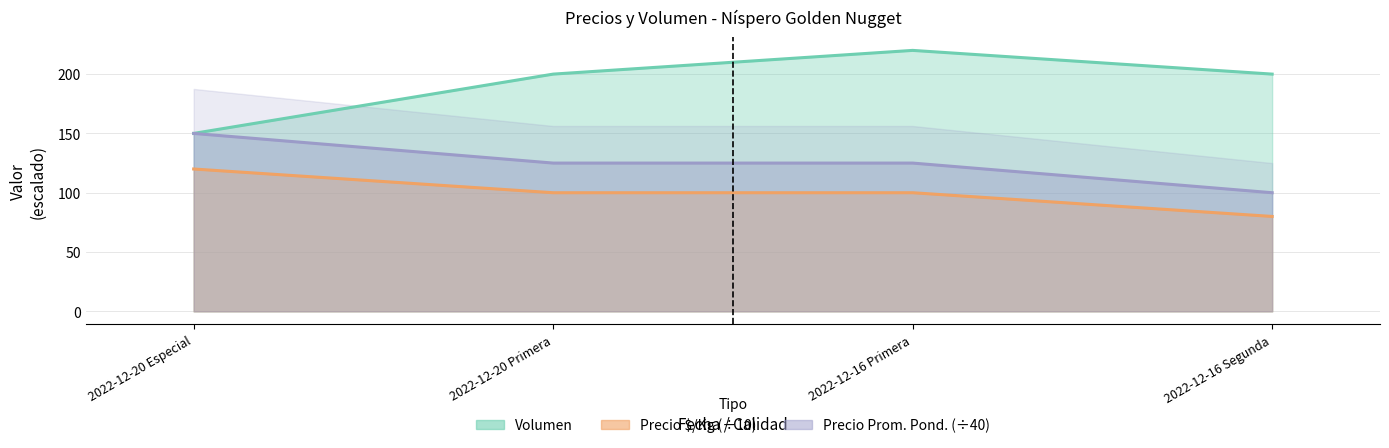

True or false: Precio minimo has a value of 100 at 2022-12-20 Primera.

True